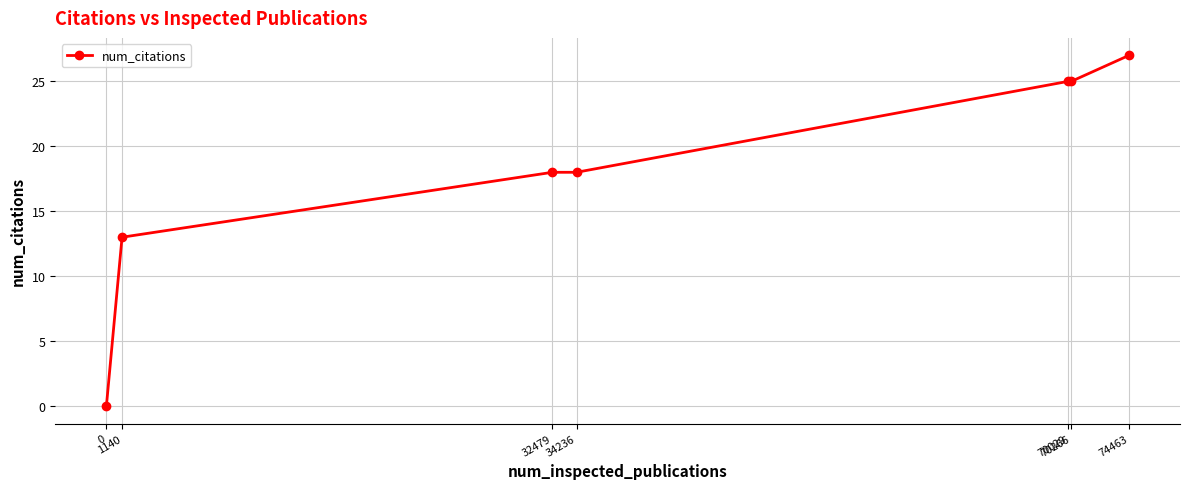

What is the value of the 2nd point from the left?

13